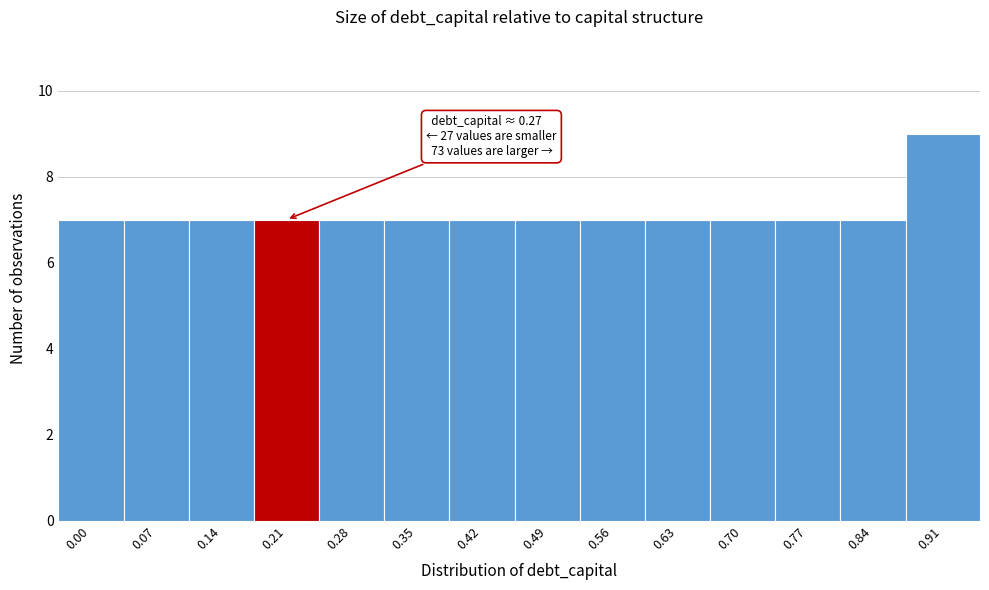

Reading left to right, what are all the values shown in this chart?

7	7	7	7	7	7	7	7	7	7	7	7	7	9